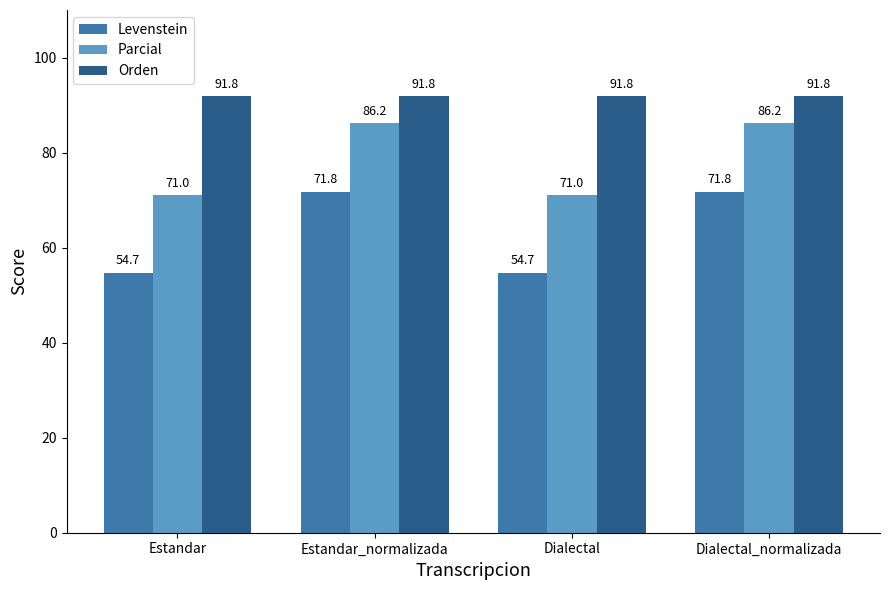

What is the difference between the highest and lowest values at Estandar?

37.1